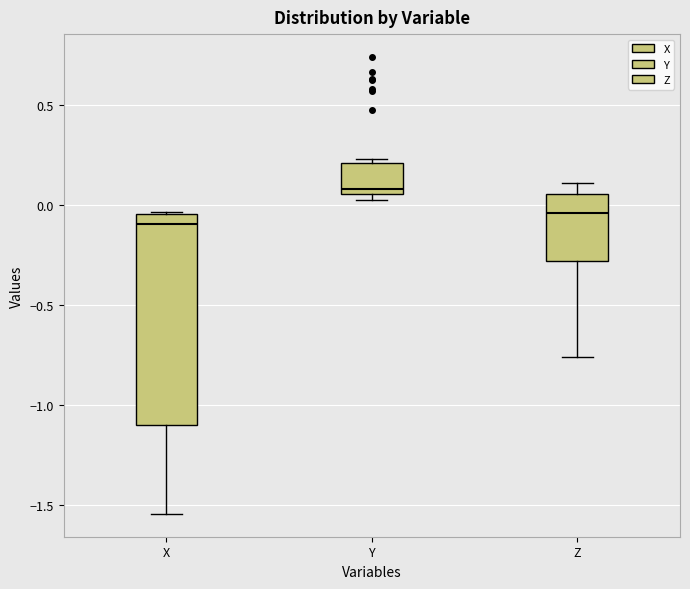

Reading left to right, read every box against the y-axis: the position of its median line, the range the box covers, and the ends of its whiskers. The values are not printed on the chart, so give them approximately, as read against the axis.

X: median -0.10, box -1.10 to -0.05, whiskers -1.55 to -0.05
Y: median 0.10, box 0.05 to 0.20, whiskers 0.05 (just below the box's lower edge) to 0.25
Z: median -0.05, box -0.30 to 0.05, whiskers -0.75 to 0.10